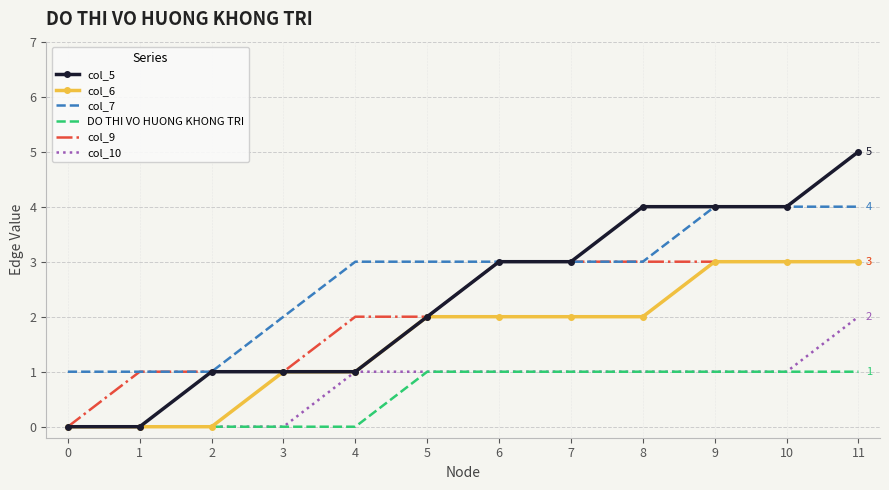

True or false: col_7 and col_6 intersect in this chart.

False